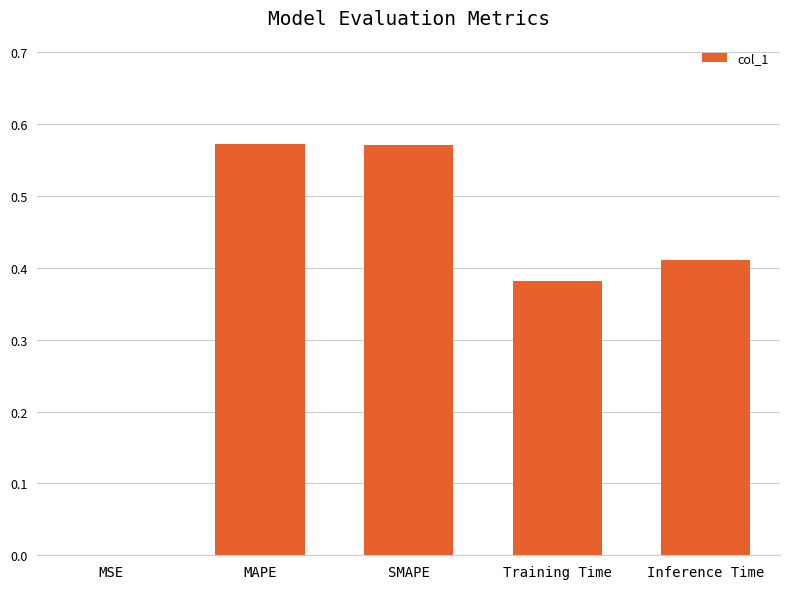

True or false: the data shows 0.2 at Training Time.

False